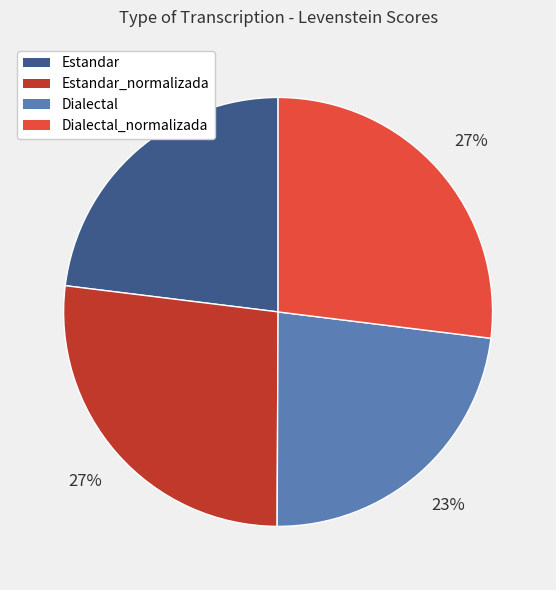

Is it true that Estandar is 33% of the pie?

False